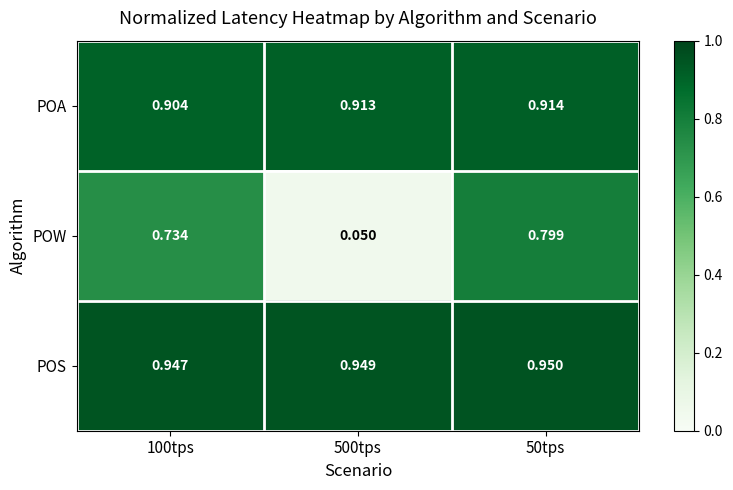

Rank the series at 500tps from lowest to highest value.

POW, POA, POS